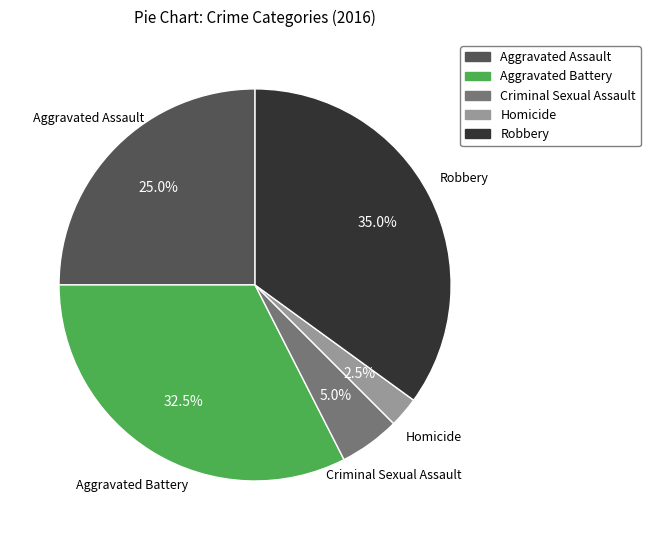

To the nearest percent, what is the average slice percentage?

20%